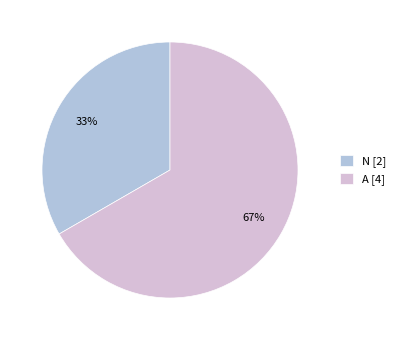

Is there a majority slice in this chart?

Yes